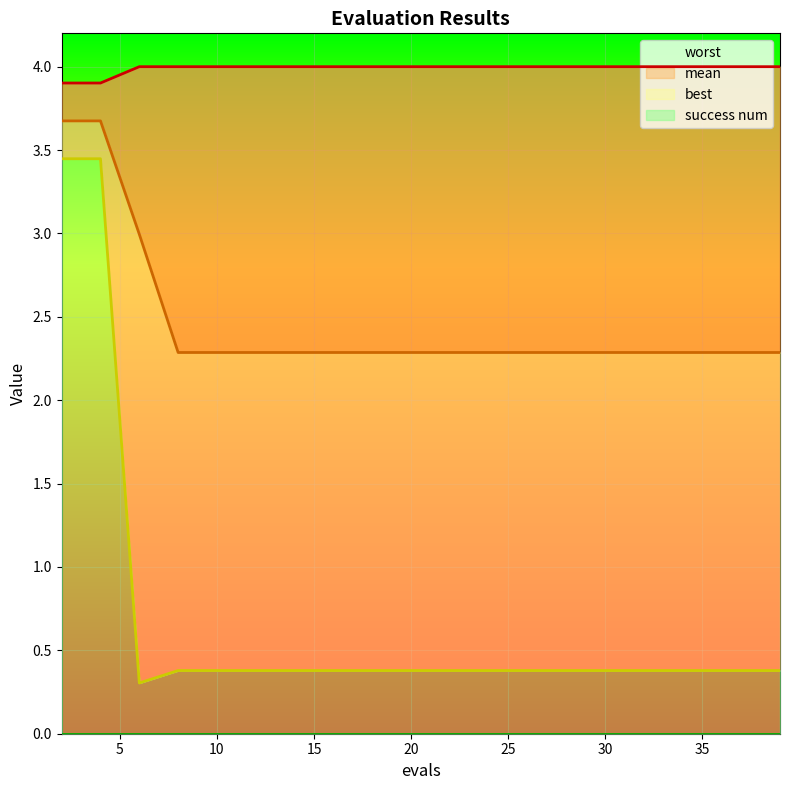

What is the average value of the best series?

0.7